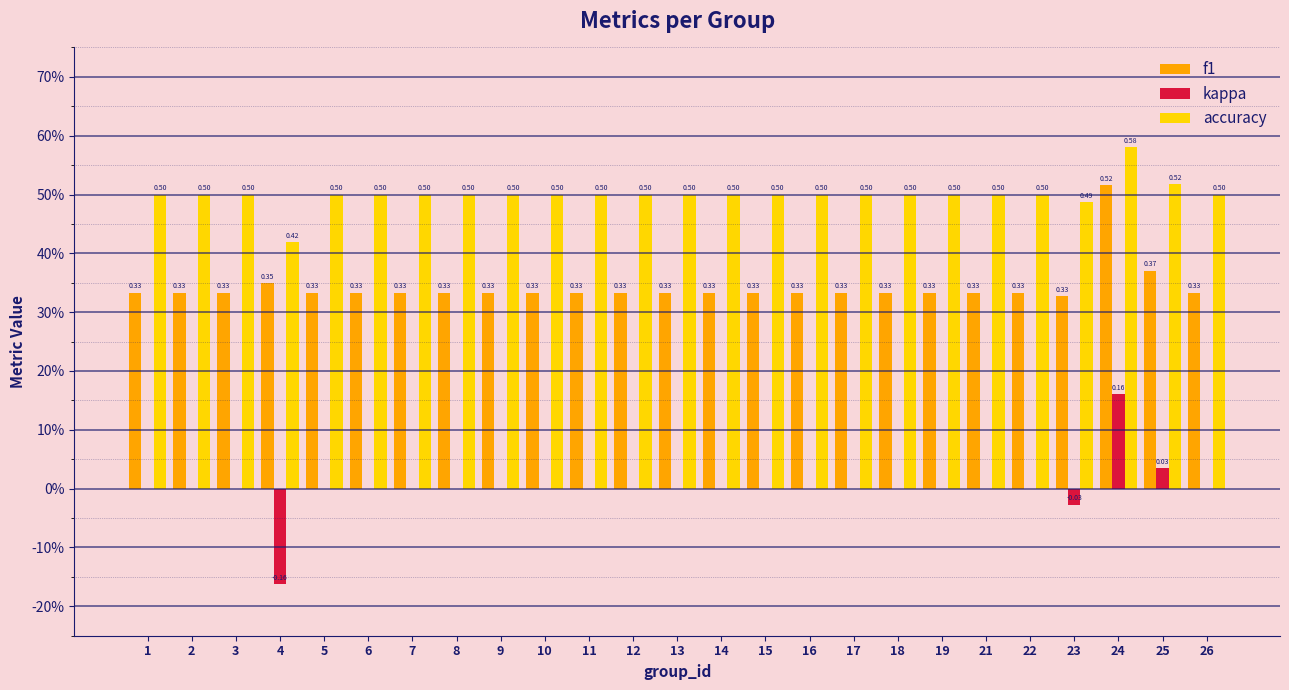

Where is accuracy nearest to the value 0?

4